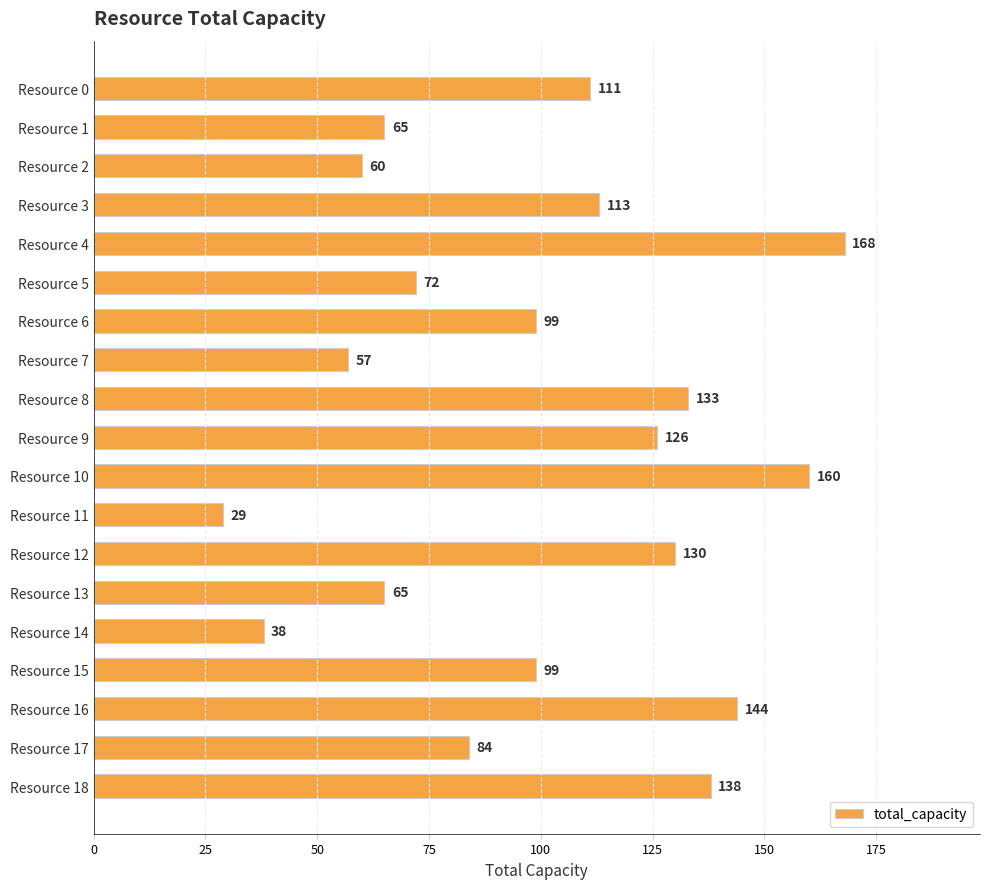

What is the sum of all values?

1891